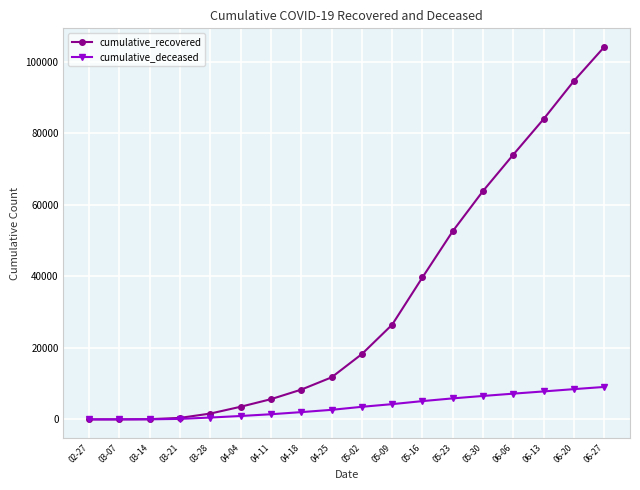

The value of cumulative_recovered at 05-30 is 94659. True or false?

False